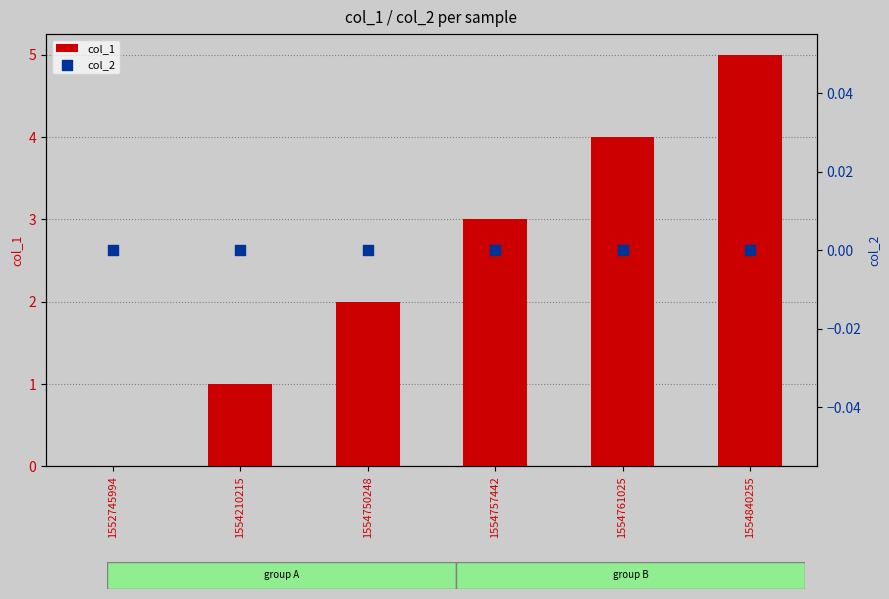

Which series has the largest Y range (max minus min)?

col_1